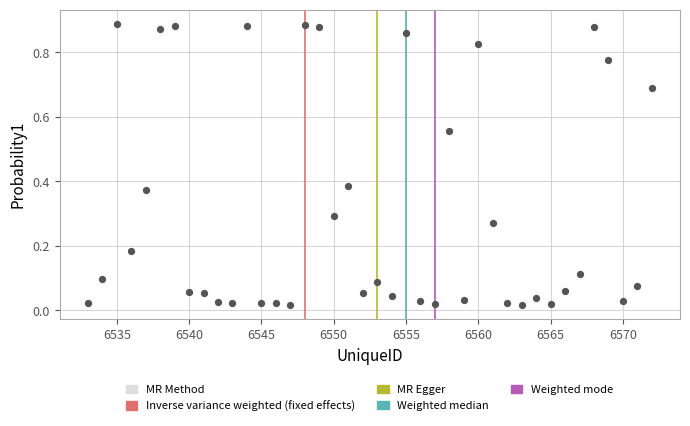

What is the range of X values (max minus min)?

39.0